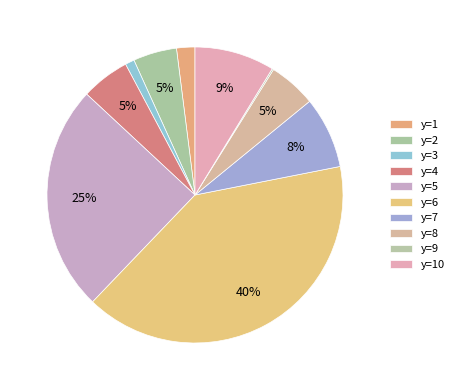

To the nearest percent, what is the difference between the y=2 and y=3 slice percentages?

4%